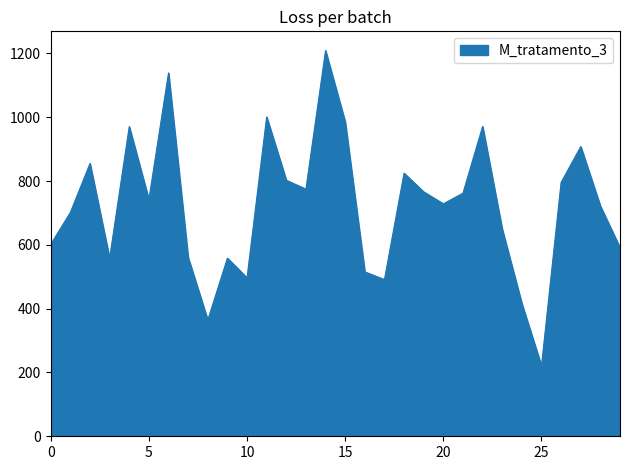

What is the greatest value displayed?

1208.9